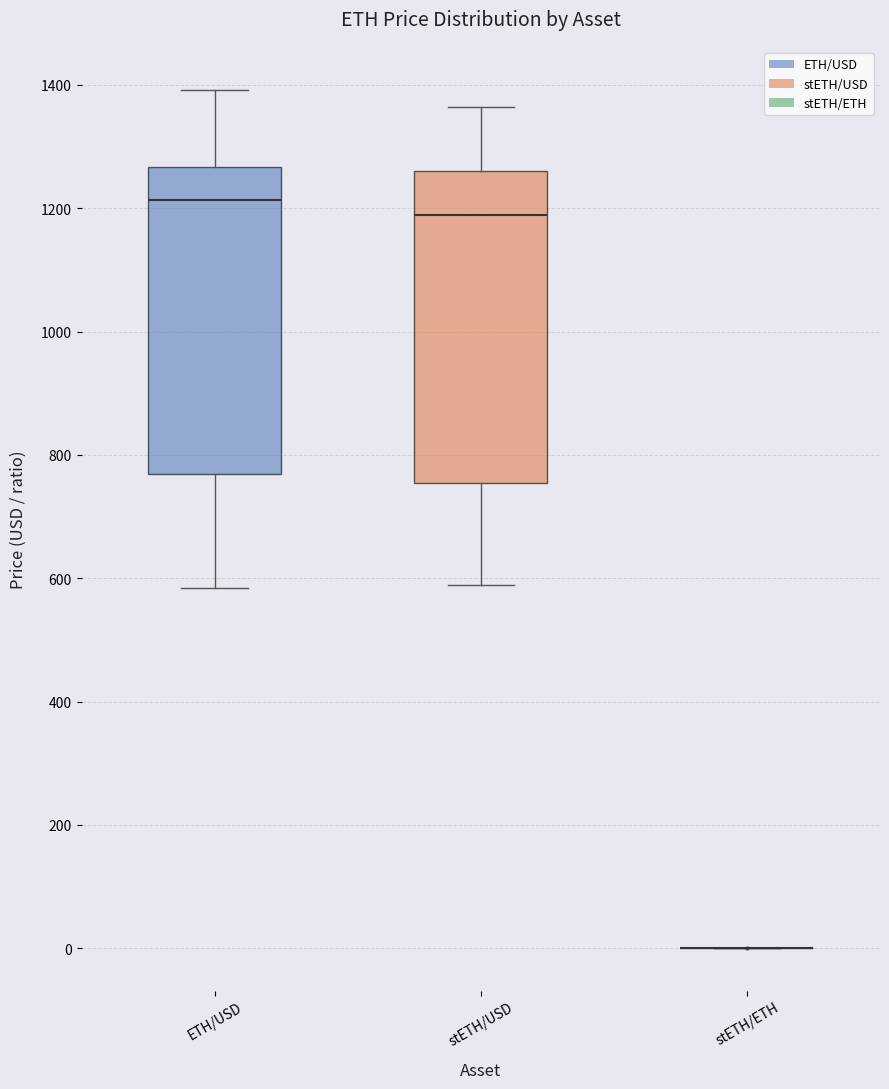

Reading left to right, read every box against the y-axis: the position of its median line, the range the box covers, and the ends of its whiskers. The values are not printed on the chart, so give them approximately, as read against the axis.

ETH/USD: median 1220, box 760 to 1260, whiskers 580 to 1400
stETH/USD: median 1180, box 760 to 1260, whiskers 580 to 1360
stETH/ETH: box collapsed to a line at 0, whiskers 0 to 0